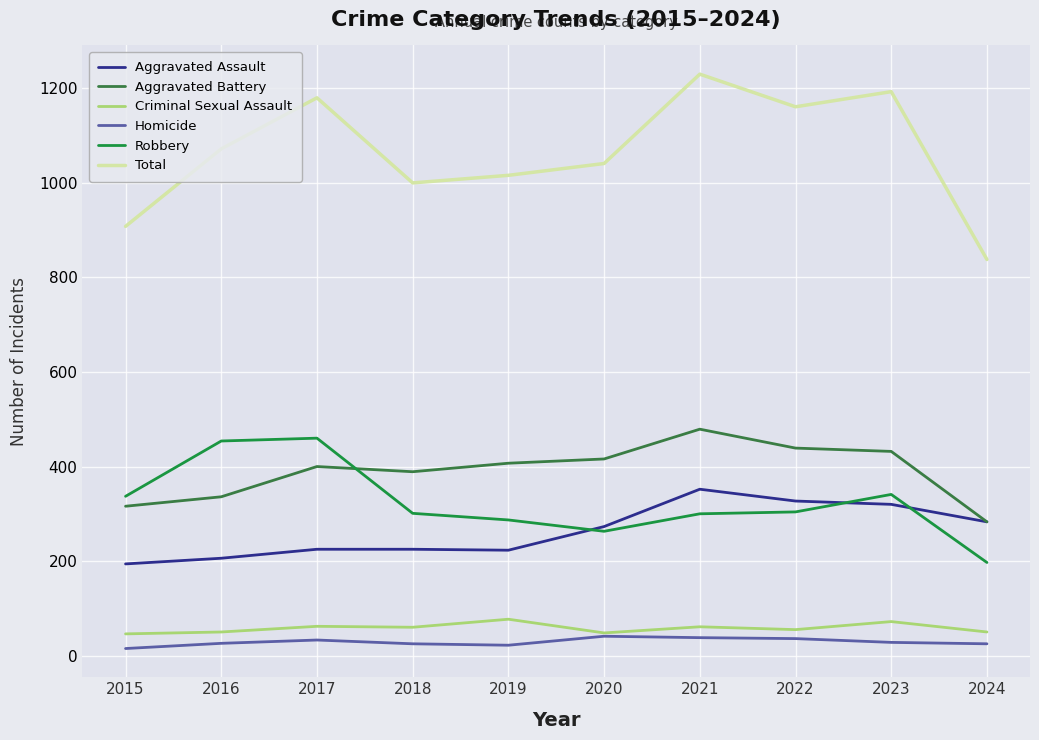

What is the total value across all series at 2015?

1816